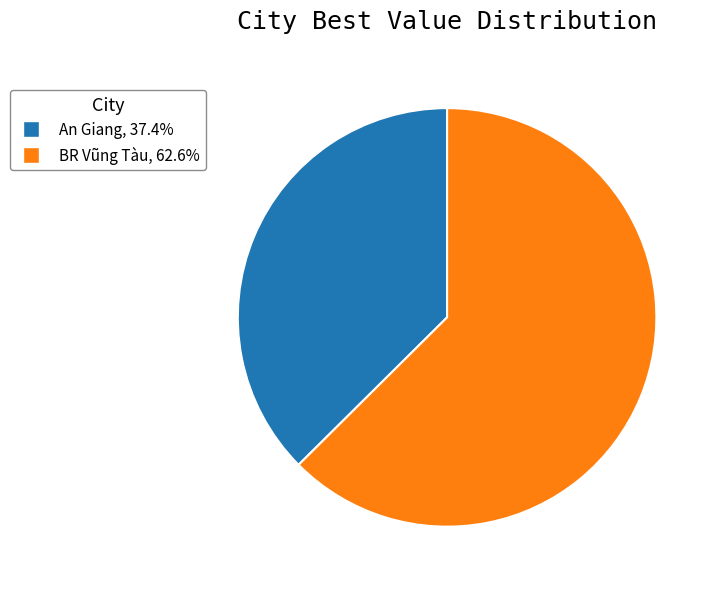

Approximately how many times larger is the value at An Giang compared to BR Vũng Tàu?

0.6